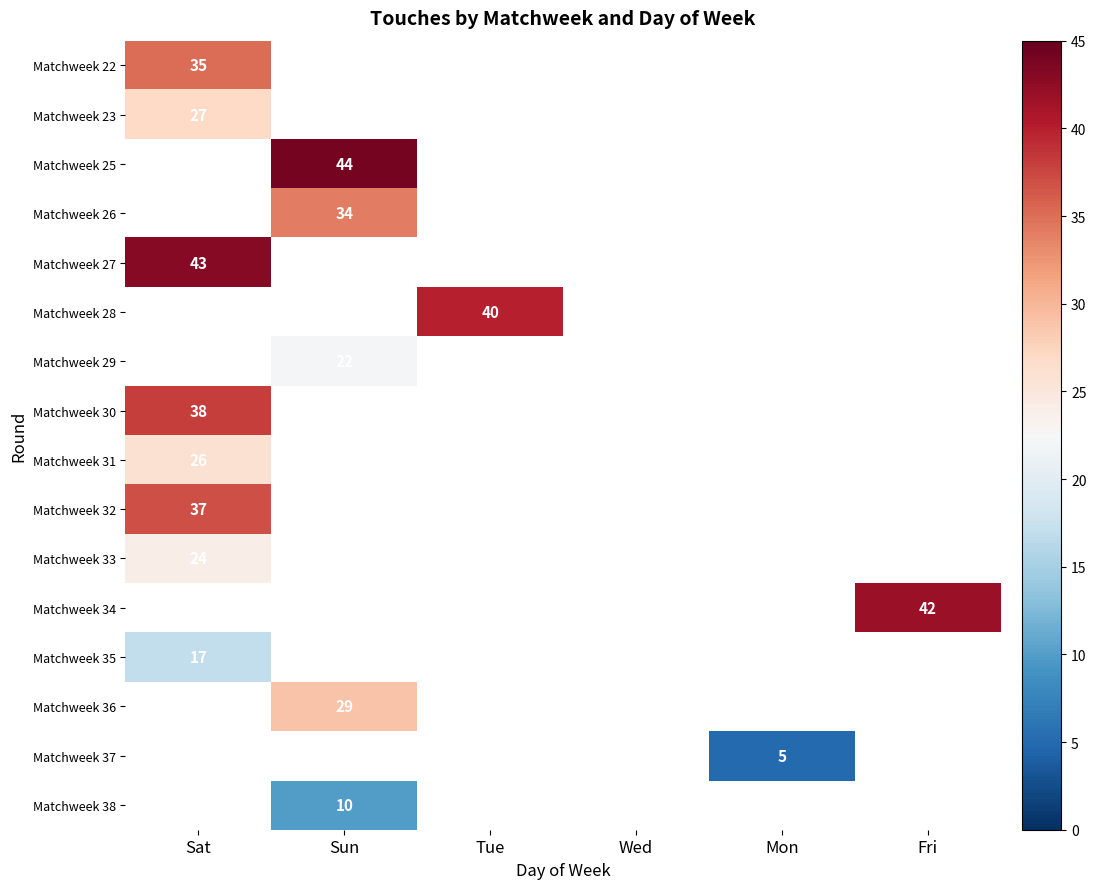

Rank the categories by Matchweek 27 value from highest to lowest.

Sat, Sun, Tue, Wed, Mon, Fri